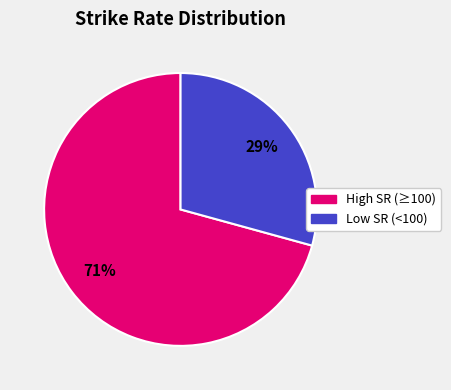

To the nearest percent, what is the average slice percentage?

50%